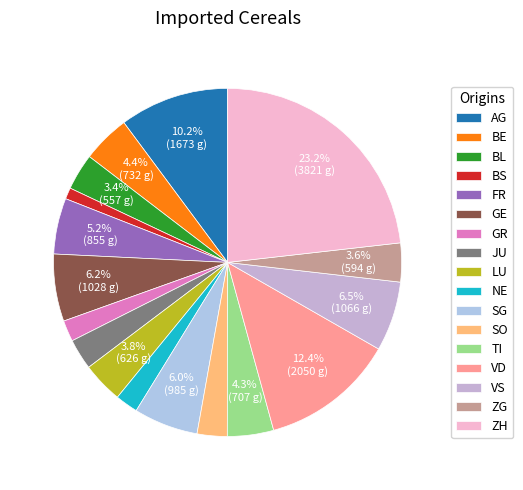

Does LU account for over 50% of the chart?

No